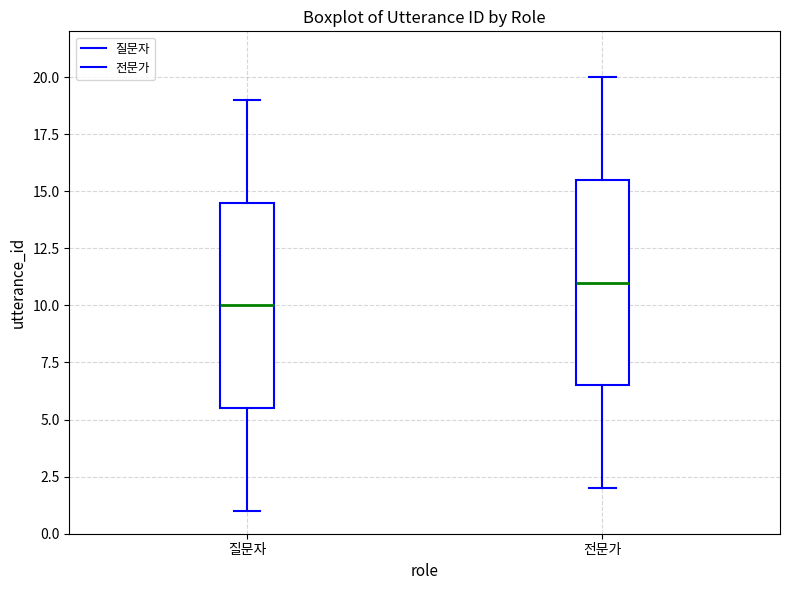

Which box has the highest median line?

전문가